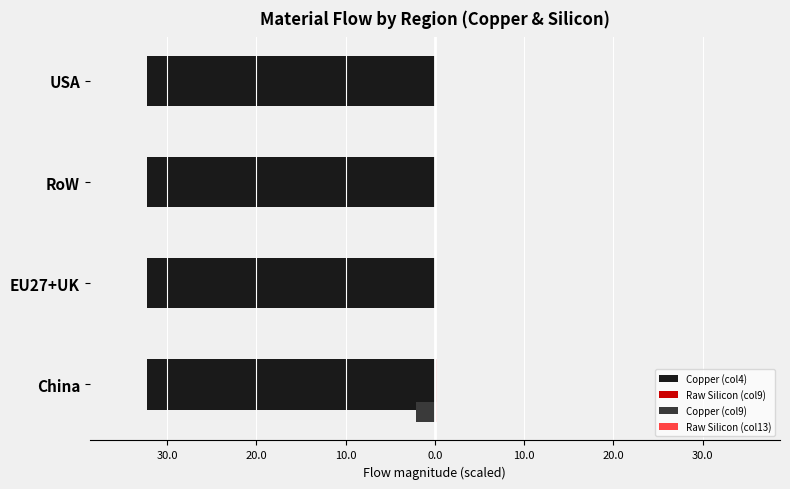

Count the number of categories in the chart.

4